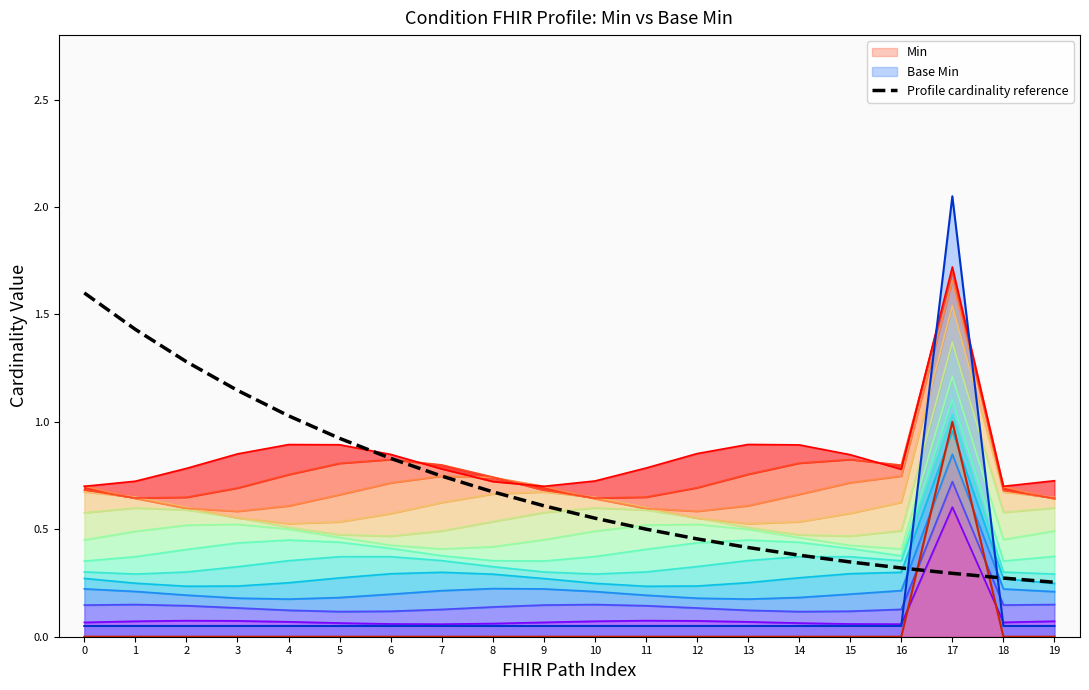

What is the difference between the values at 7 and 8?

0.1